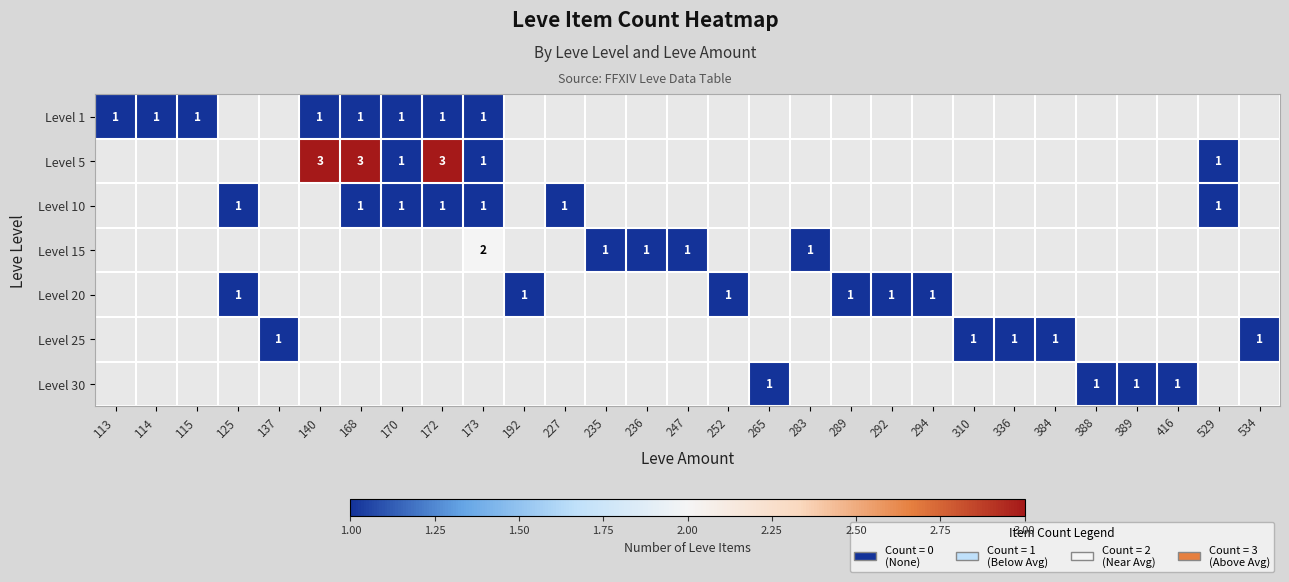

The Level 15 series shows 1 at 283. True or false?

True